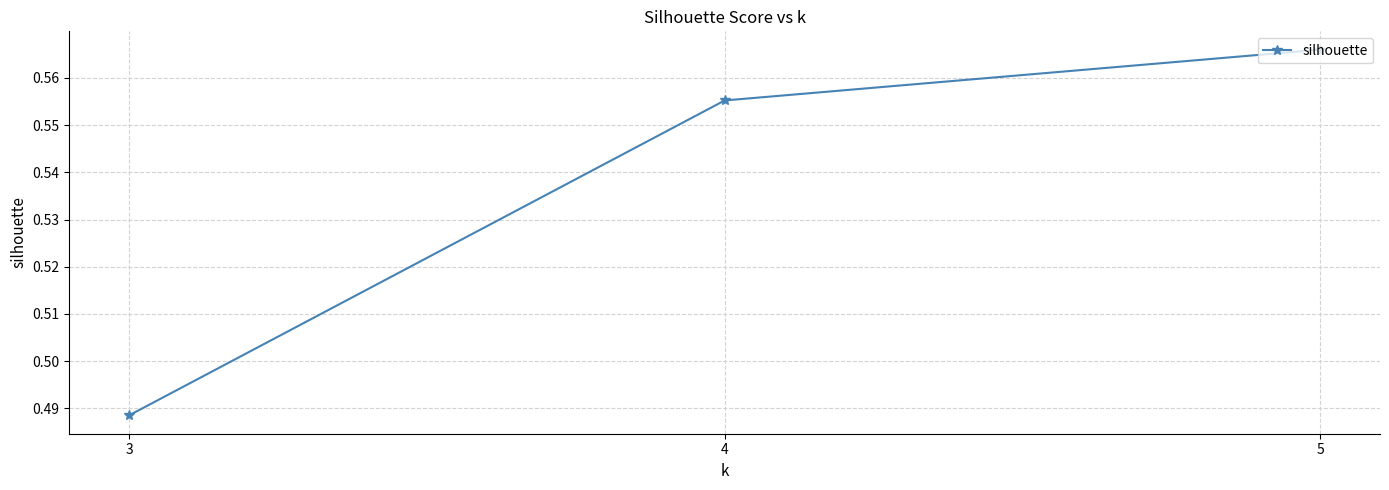

Which label corresponds to the smallest value in the chart?

3